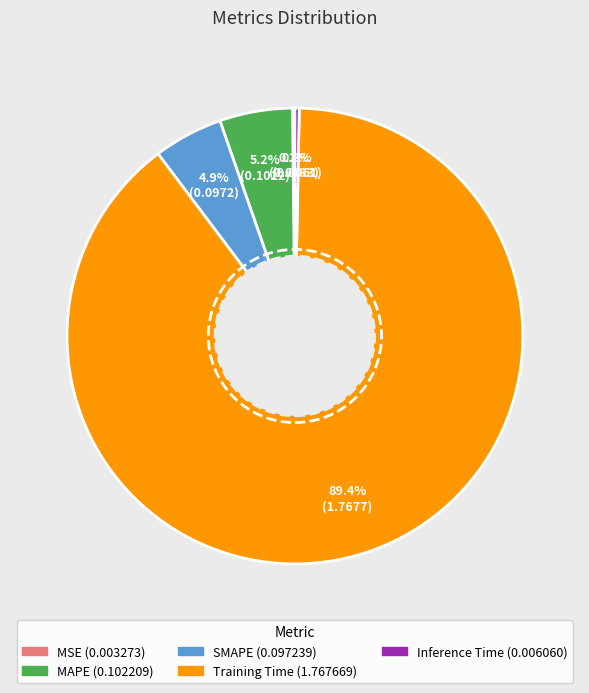

Which category has the biggest portion of the pie?

Training Time